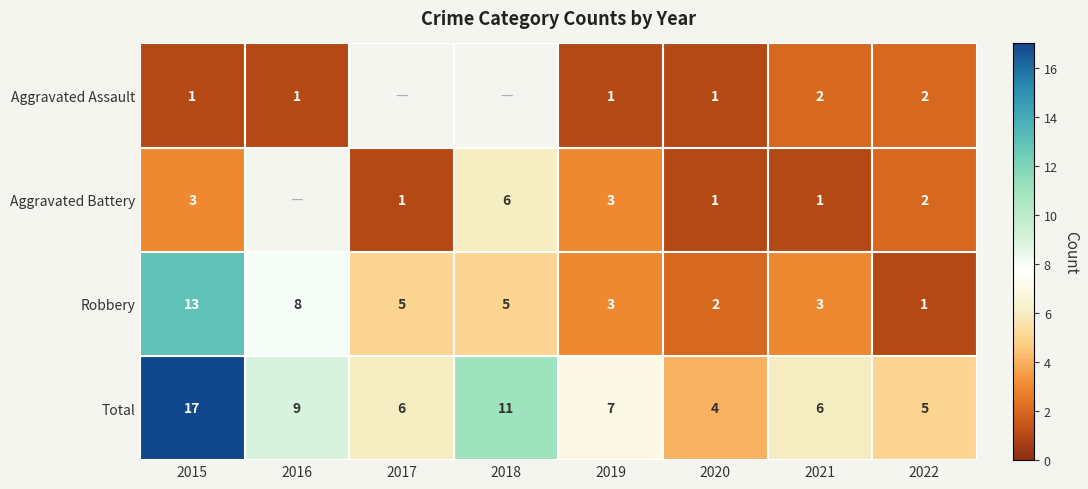

The Aggravated Assault series shows 2 at 2015. True or false?

False